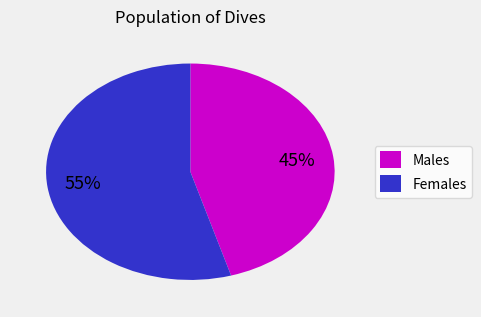

Count the number of slices in the pie.

2